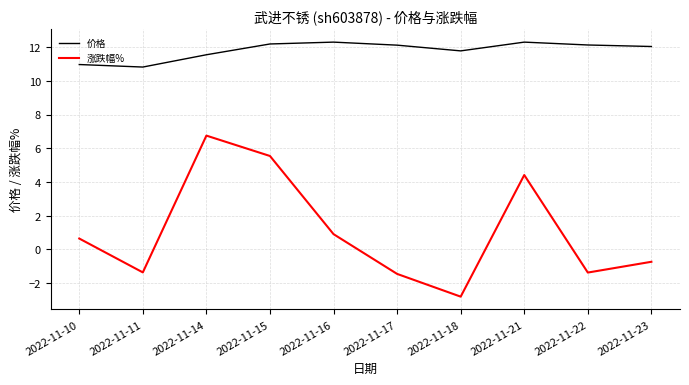

How many categories are shown in the chart?

10